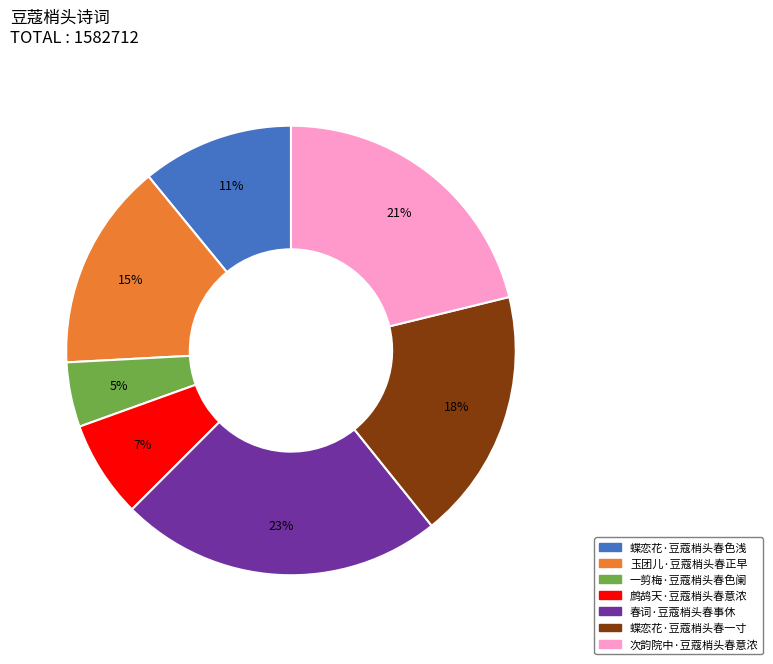

What is the smallest slice in the pie chart?

一剪梅·豆蔻梢头春色阑